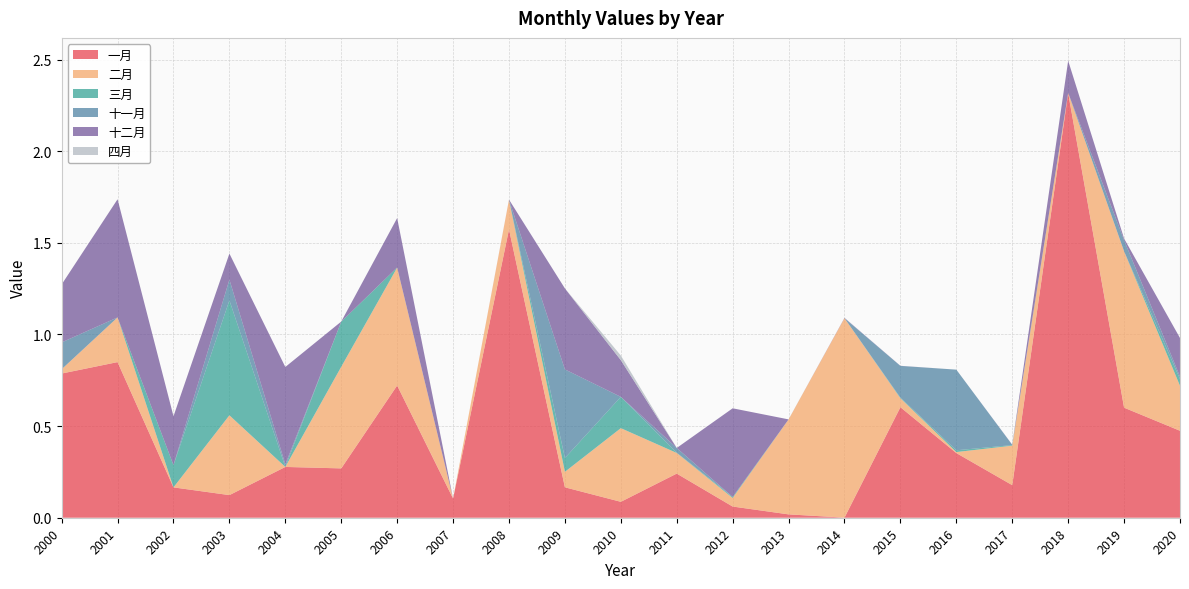

Reading right to left, extract all data points from this chart.

一月: 2020=0.5	2019=0.6	2018=2.3	2017=0.2	2016=0.4	2015=0.6	2014=0.0	2013=0.0	2012=0.1	2011=0.2	2010=0.1	2009=0.2	2008=1.6	2007=0.1	2006=0.7	2005=0.3	2004=0.3	2003=0.1	2002=0.2	2001=0.8	2000=0.8
二月: 2020=0.2	2019=0.9	2018=0.0	2017=0.2	2016=0.0	2015=0.0	2014=1.1	2013=0.5	2012=0.0	2011=0.1	2010=0.4	2009=0.1	2008=0.2	2007=0.0	2006=0.6	2005=0.6	2004=0.0	2003=0.4	2002=0.0	2001=0.2	2000=0.0
三月: 2020=0.0	2019=0.0	2018=0.0	2017=0.0	2016=0.0	2015=0.0	2014=0.0	2013=0.0	2012=0.0	2011=0.0	2010=0.2	2009=0.1	2008=0.0	2007=0.0	2006=0.0	2005=0.2	2004=0.0	2003=0.6	2002=0.1	2001=0.0	2000=0.0
十一月: 2020=0.0	2019=0.1	2018=0.0	2017=0.0	2016=0.4	2015=0.2	2014=0.0	2013=0.0	2012=0.0	2011=0.0	2010=0.0	2009=0.5	2008=0.0	2007=0.0	2006=0.0	2005=0.0	2004=0.0	2003=0.1	2002=0.0	2001=0.0	2000=0.1
十二月: 2020=0.2	2019=0.0	2018=0.2	2017=0.0	2016=0.0	2015=0.0	2014=0.0	2013=0.0	2012=0.5	2011=0.0	2010=0.2	2009=0.4	2008=0.0	2007=0.0	2006=0.3	2005=0.0	2004=0.5	2003=0.1	2002=0.3	2001=0.6	2000=0.3
四月: 2020=0.0	2019=0.0	2018=0.0	2017=0.0	2016=0.0	2015=0.0	2014=0.0	2013=0.0	2012=0.0	2011=0.0	2010=0.0	2009=0.0	2008=0.0	2007=0.0	2006=0.0	2005=0.0	2004=0.0	2003=0.0	2002=0.0	2001=0.0	2000=0.0